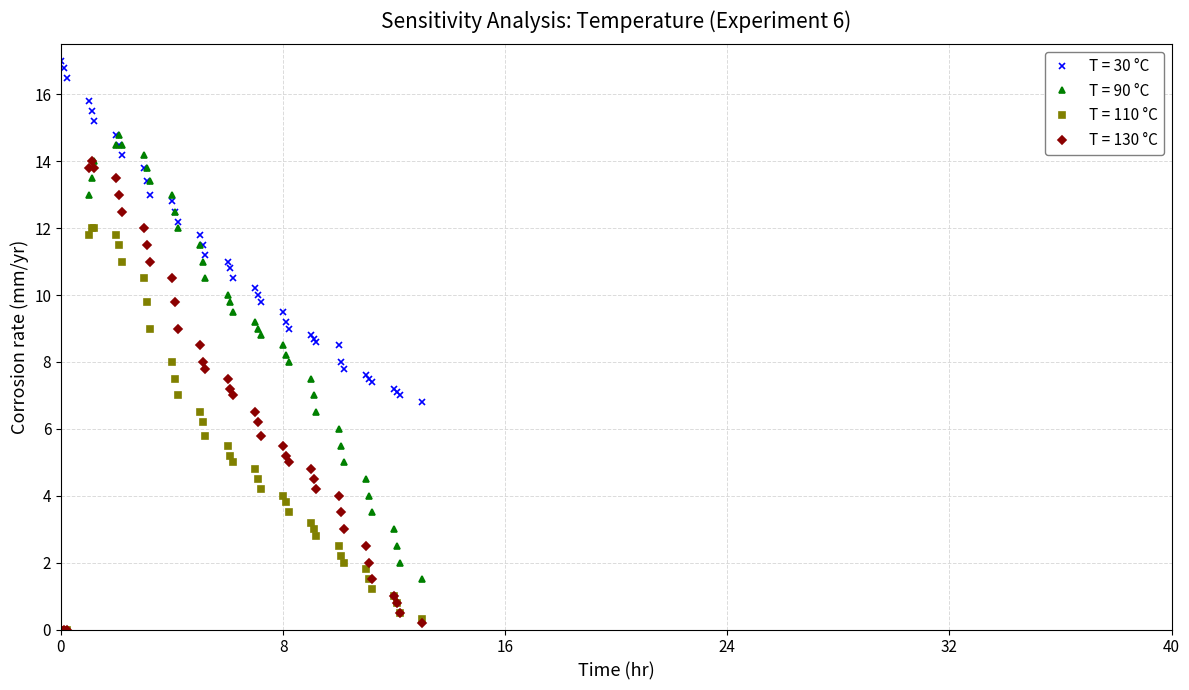

Which series has the largest range (max minus min)?

T = 90 °C